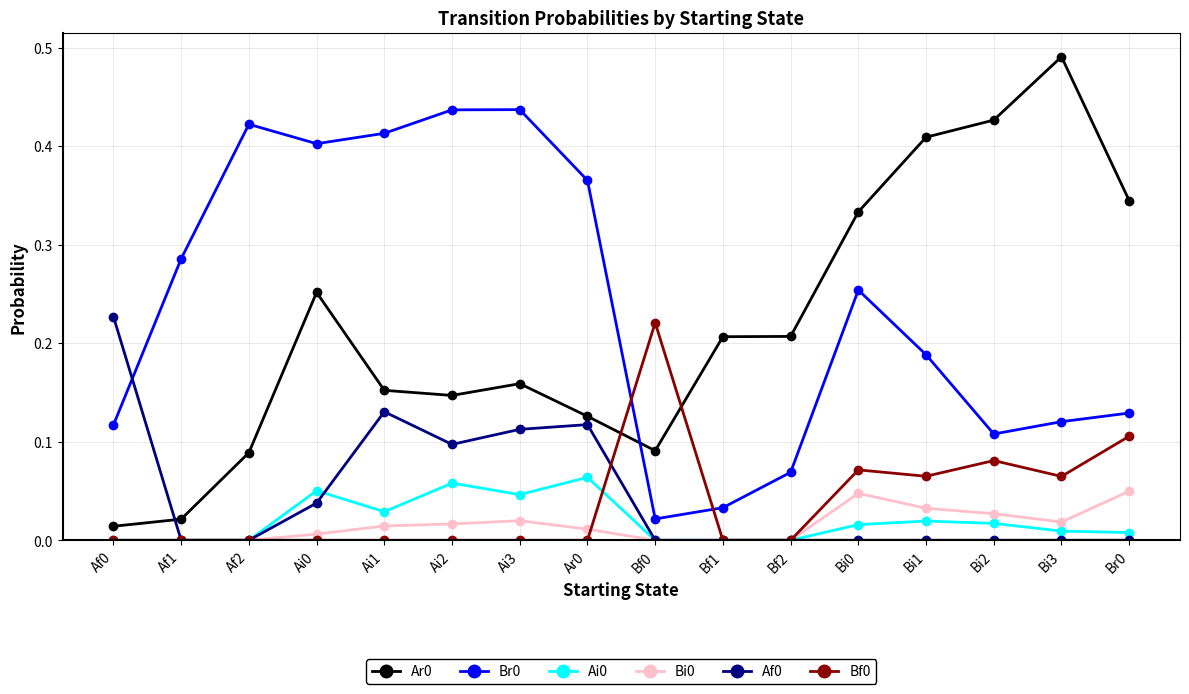

True or false: Bi0 has more than 1 points higher than both neighbors.

True